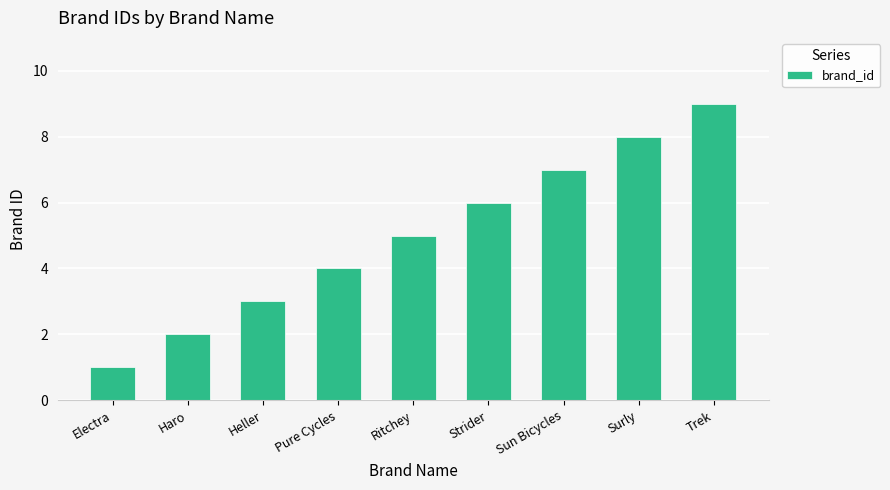

List the labels in order of value, smallest first.

Electra, Haro, Heller, Pure Cycles, Ritchey, Strider, Sun Bicycles, Surly, Trek